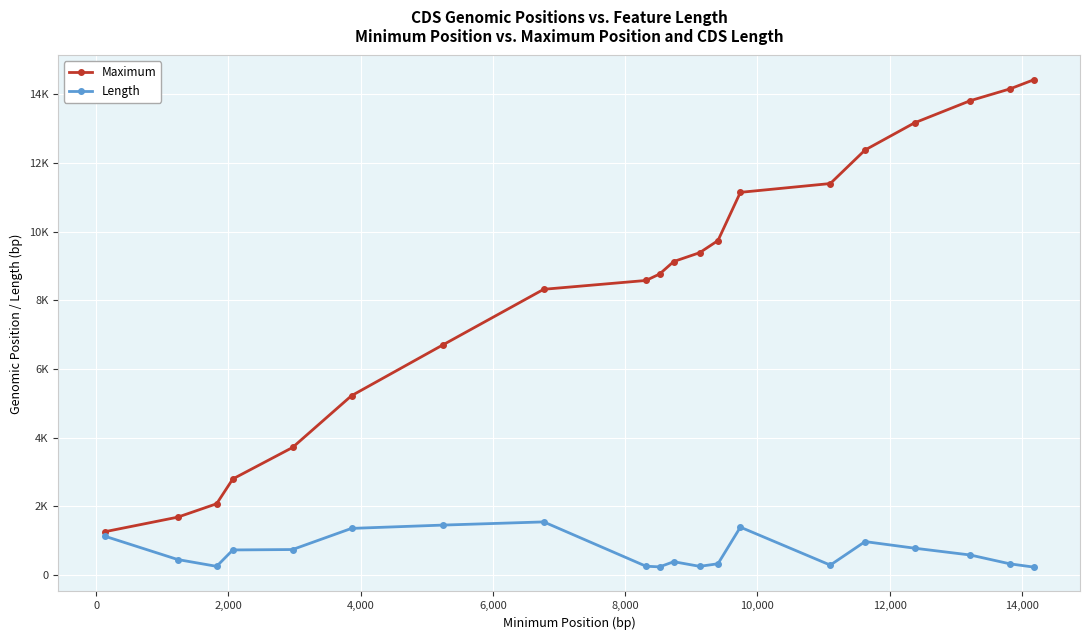

How many interior local valleys does the Length series have?

4